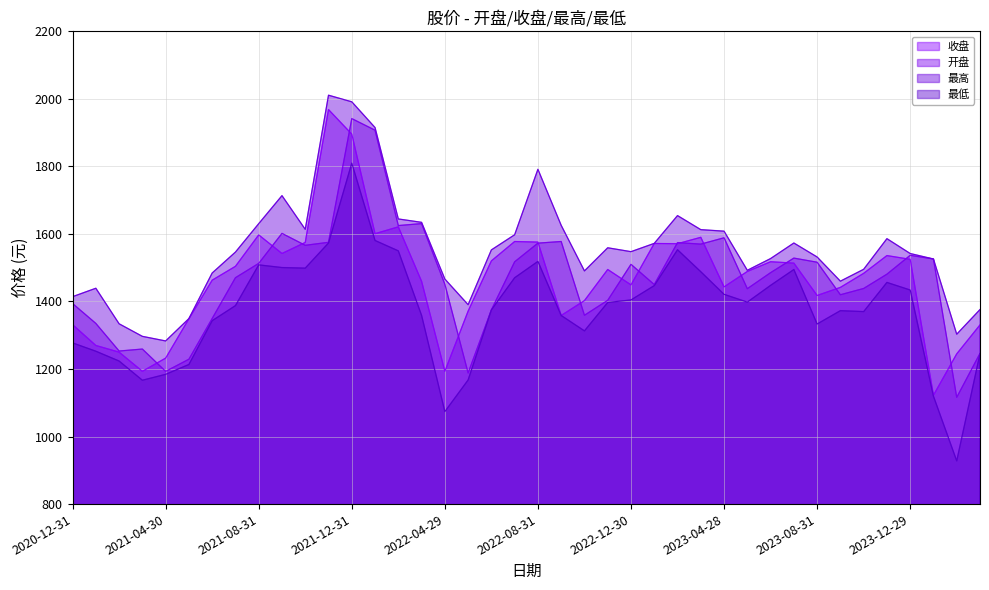

What is the spread (max minus min) of values at 2021-12-31?

181.6